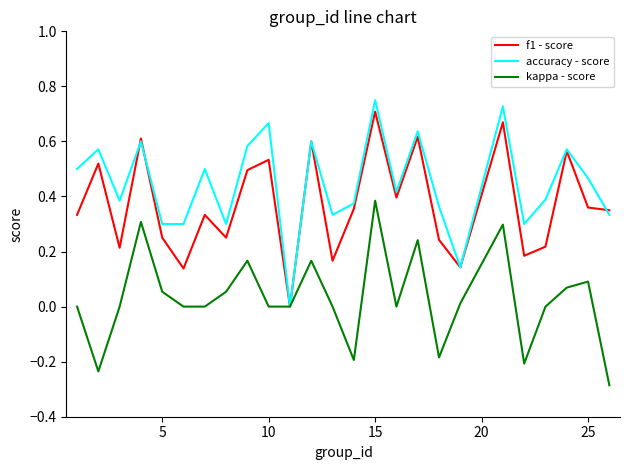

Which series has the largest range (max minus min)?

accuracy - score